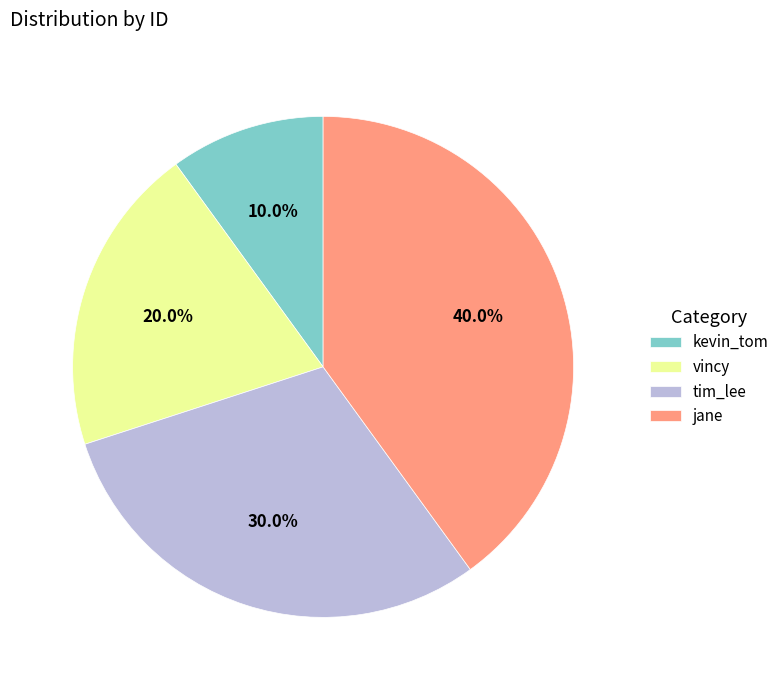

Does kevin_tom represent more than half of the total?

No